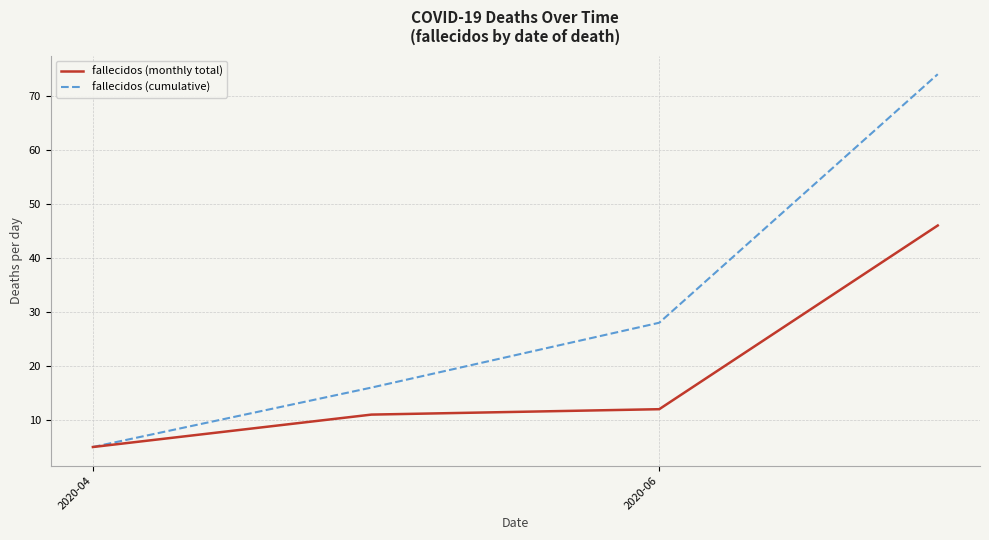

Which series has the widest spread of values?

fallecidos (cumulative)